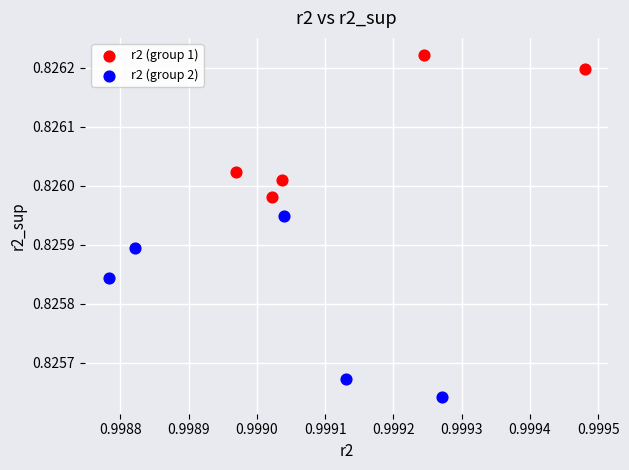

Which series reaches the maximum Y coordinate?

r2 (group 1)